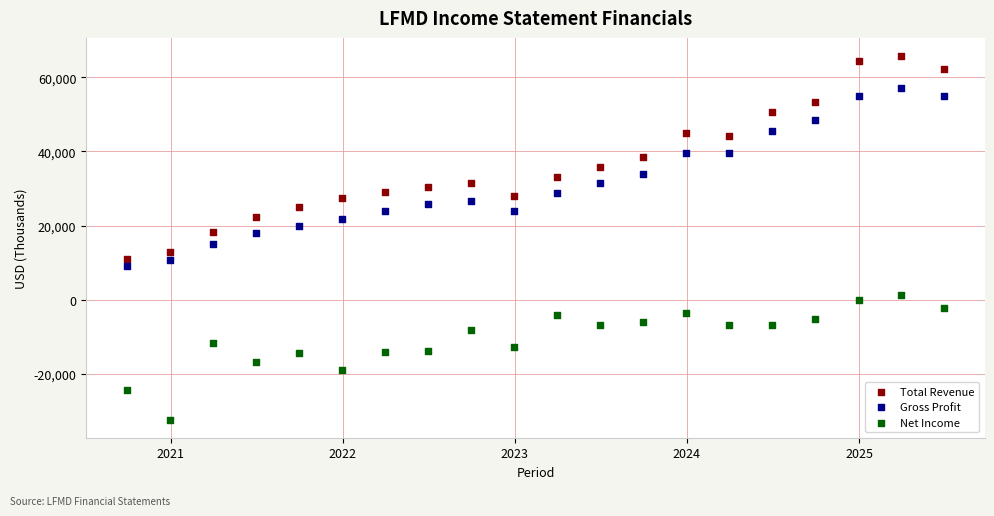

Which series has the largest Y range (max minus min)?

Total Revenue